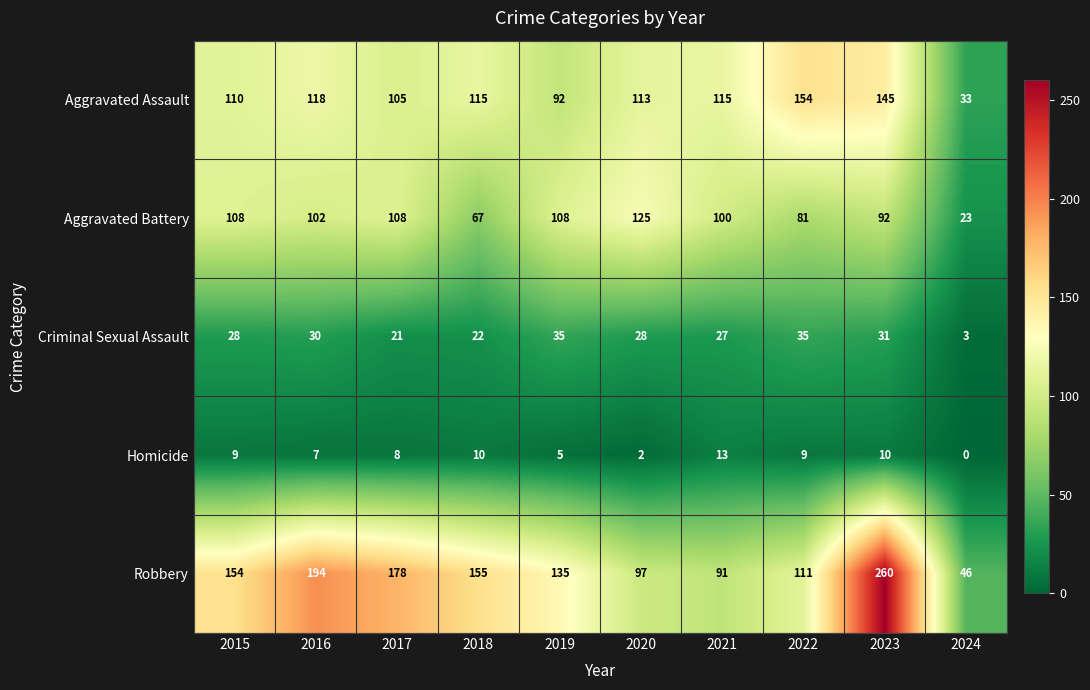

The Criminal Sexual Assault series shows 35 at 2022. True or false?

True